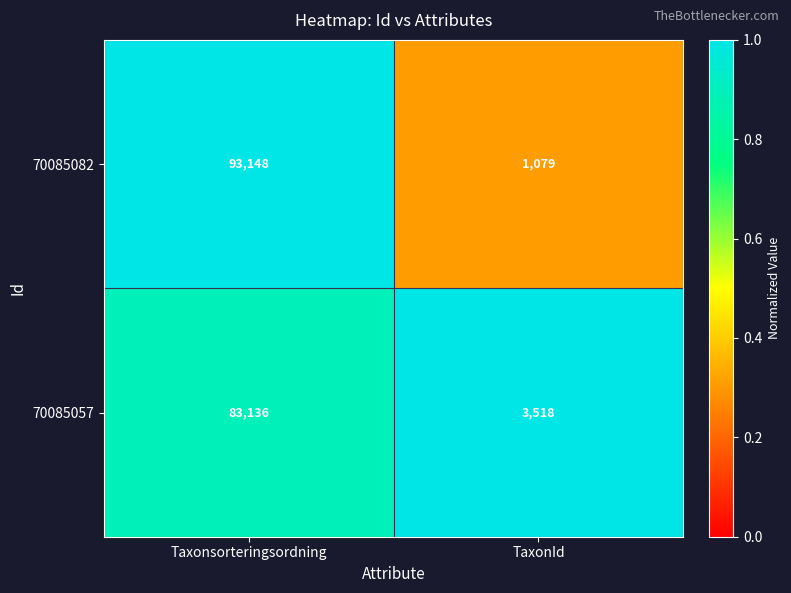

What is the maximum value shown in the chart?

93148